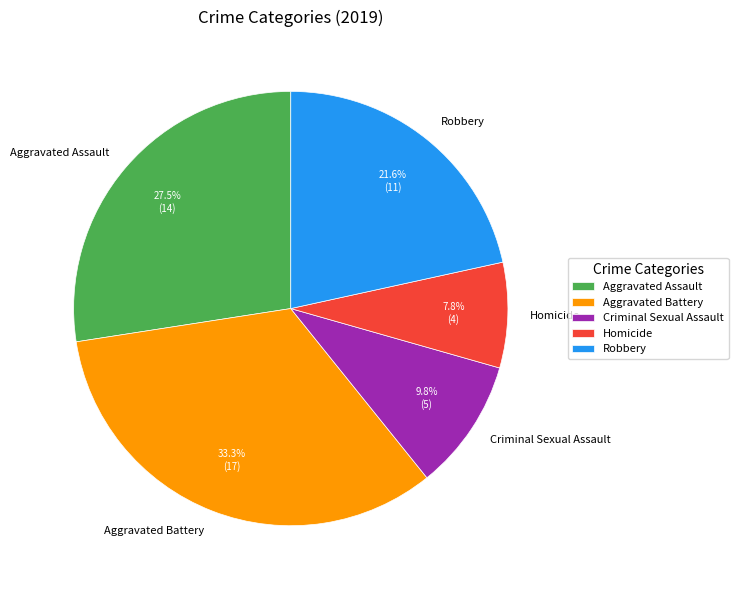

Is the sum of Robbery and Aggravated Assault greater than half?

No